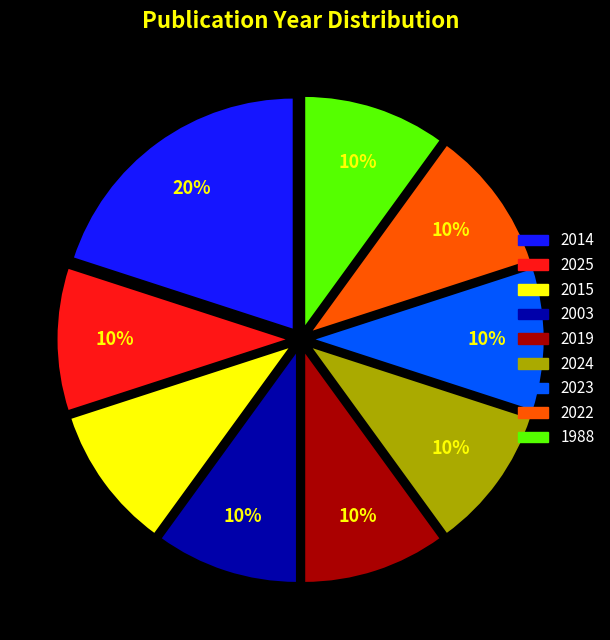

Approximately how many times larger is the value at 2019 compared to 2023?

1.0